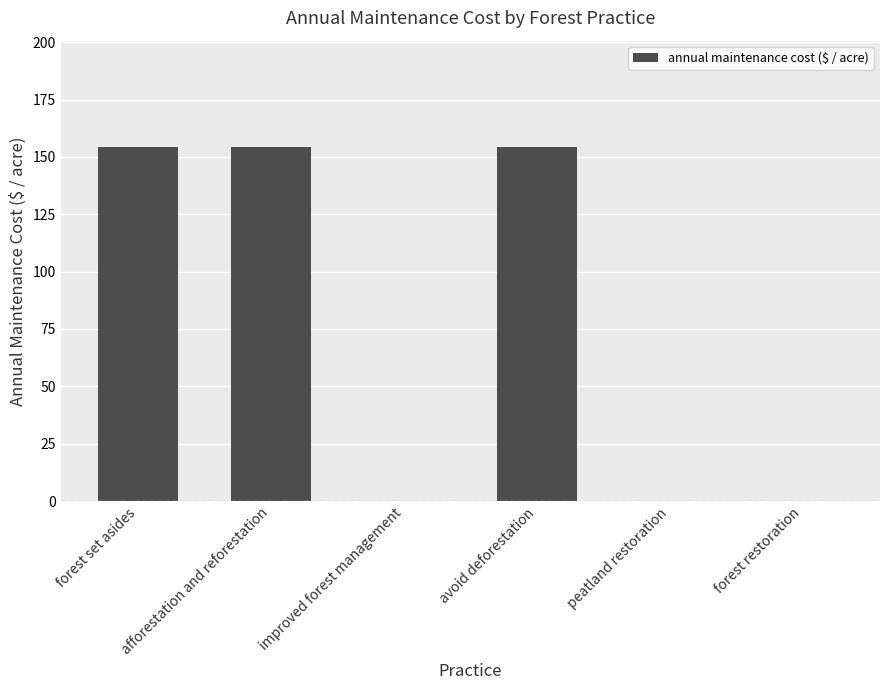

What is the change in value from forest set asides to peatland restoration?

-154.3